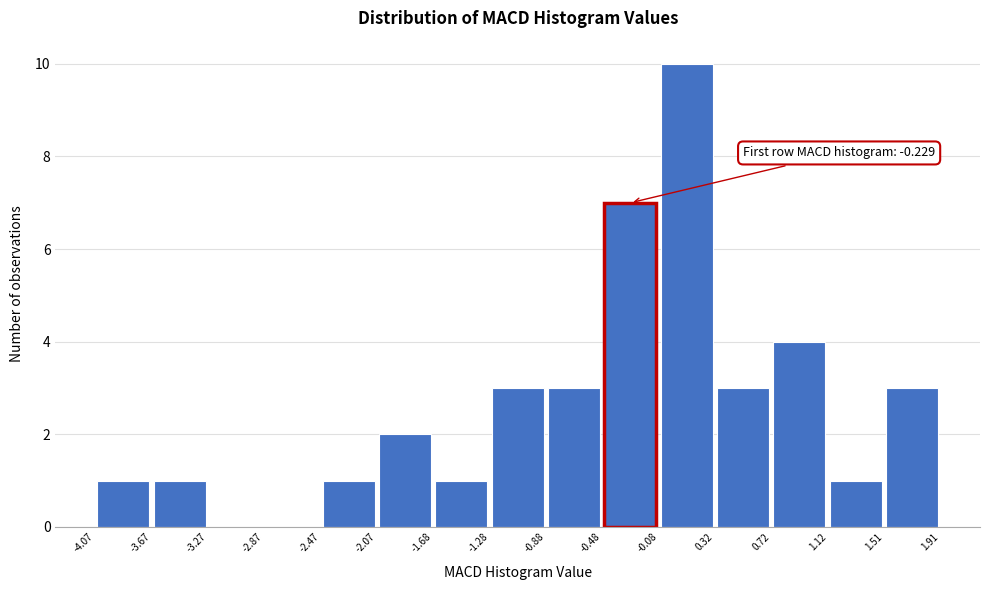

Which range on the x-axis has the tallest bar?

-0.08 to 0.32